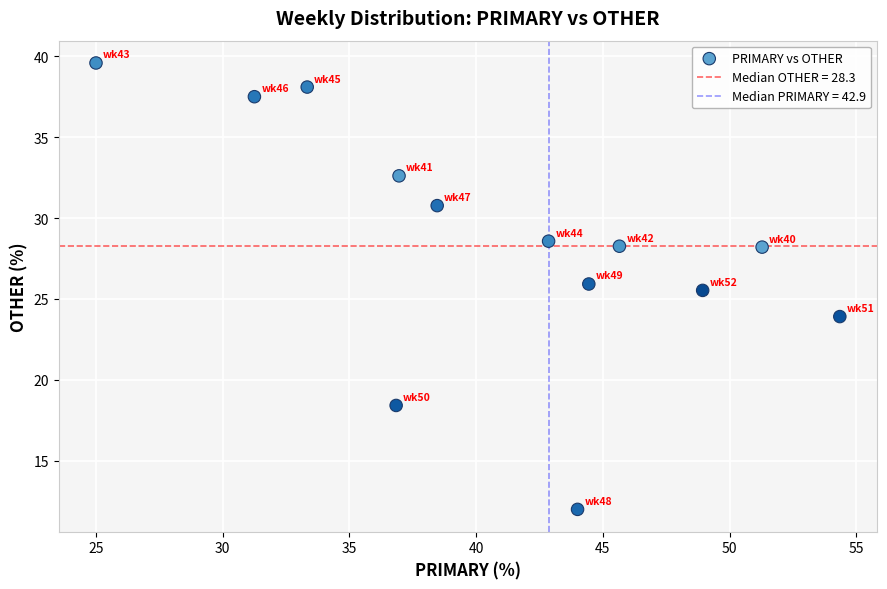

What is the range of X values (max minus min)?

29.3